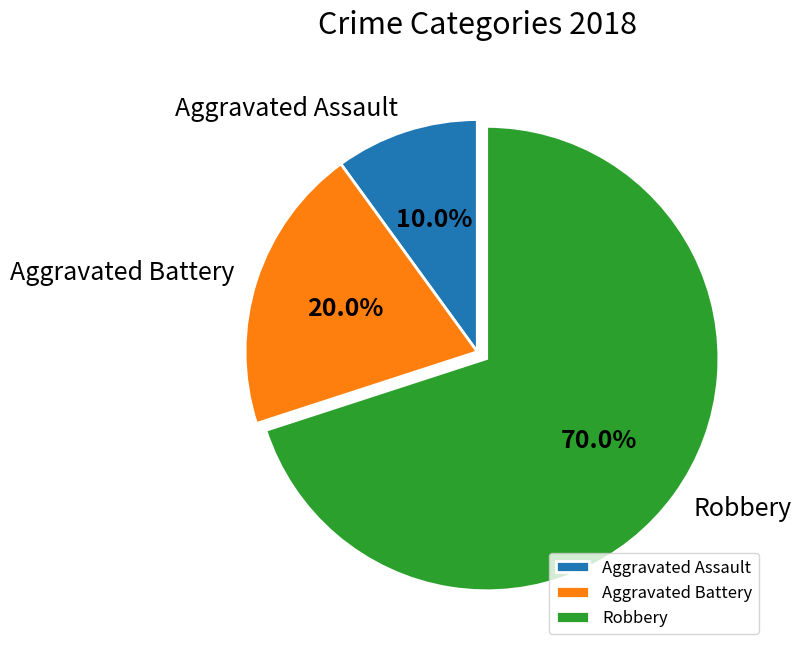

To the nearest percent, what is the difference between the largest and smallest slice percentages?

60%